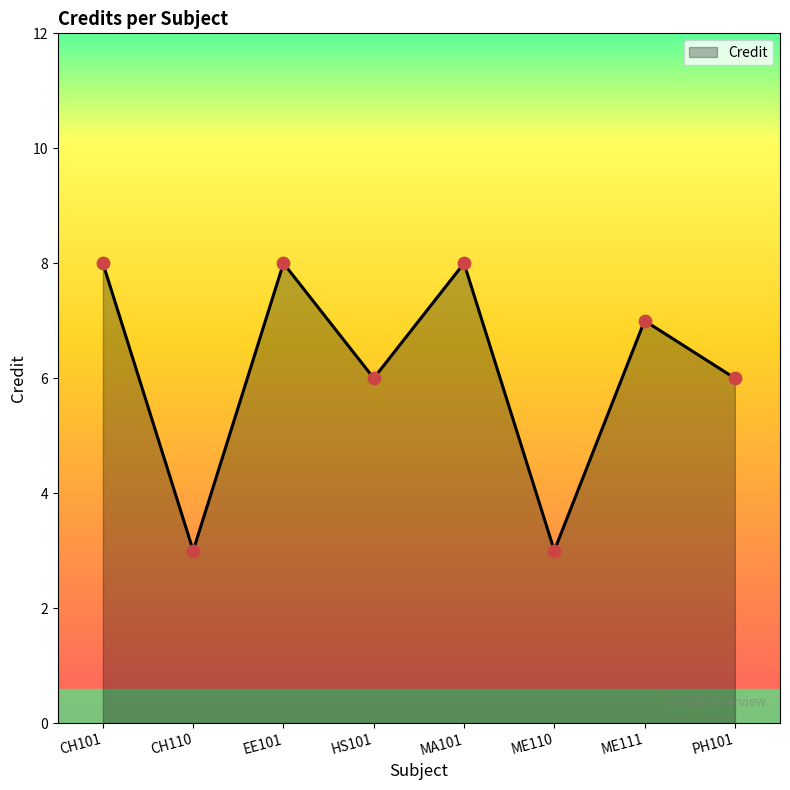

Which has a higher value, MA101 or ME111?

MA101